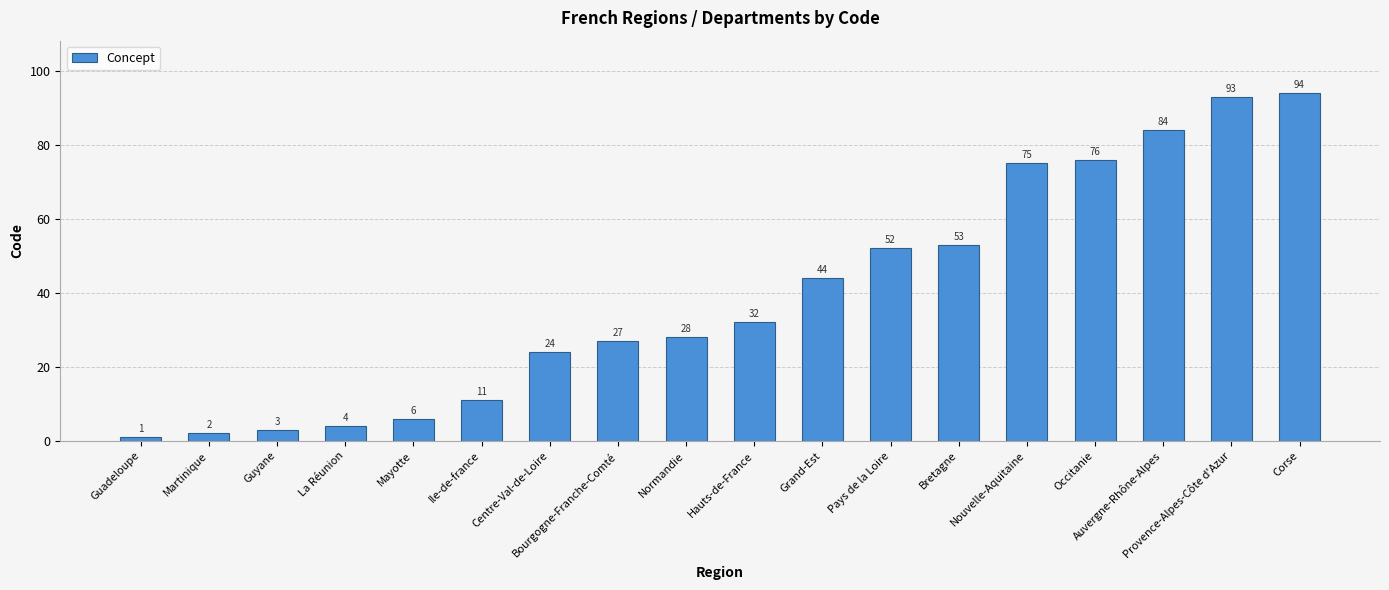

Reading left to right, extract all data points from this chart.

1	2	3	4	6	11	24	27	28	32	44	52	53	75	76	84	93	94